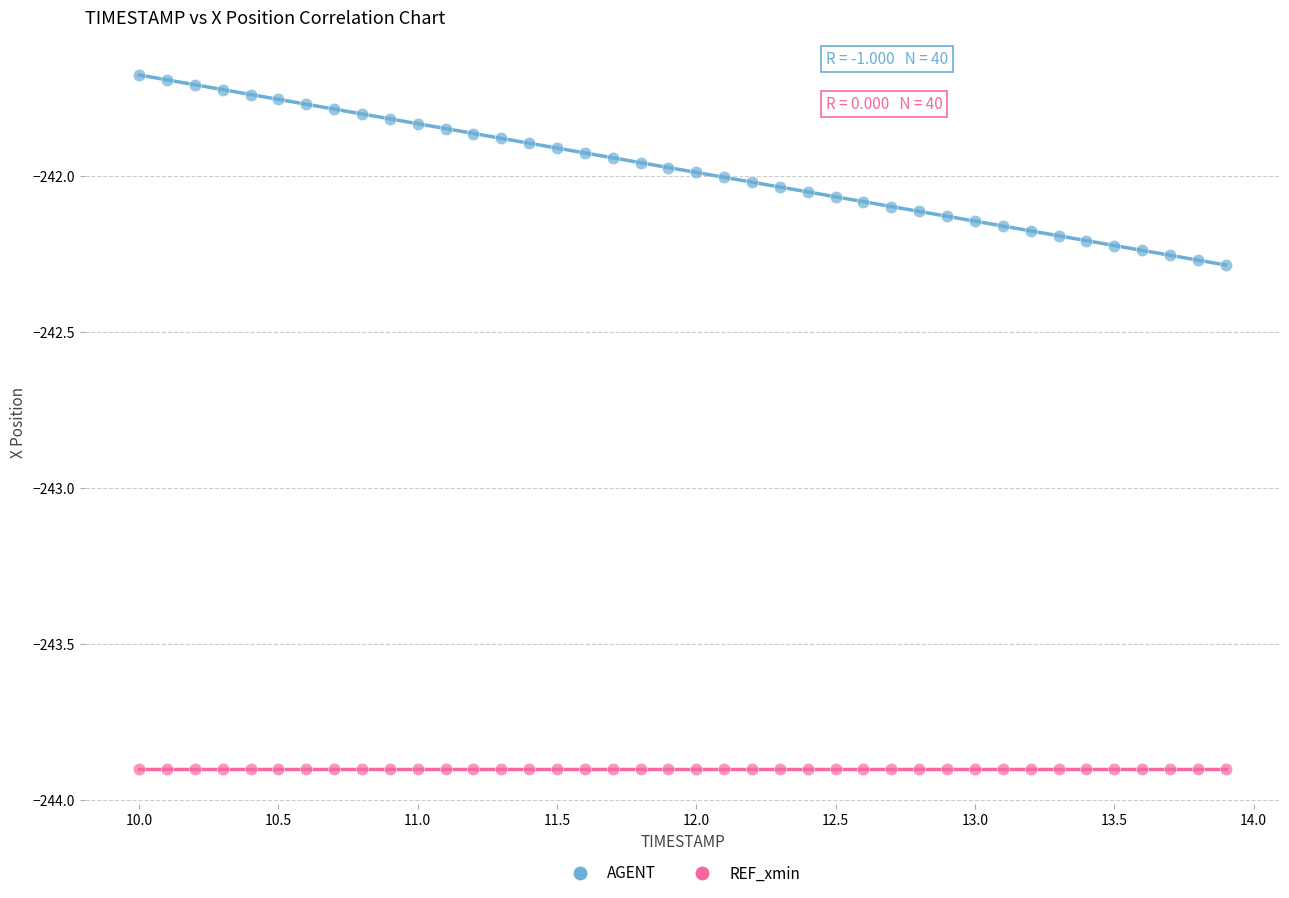

What are all the series names shown in the legend?

AGENT, REF_xmin